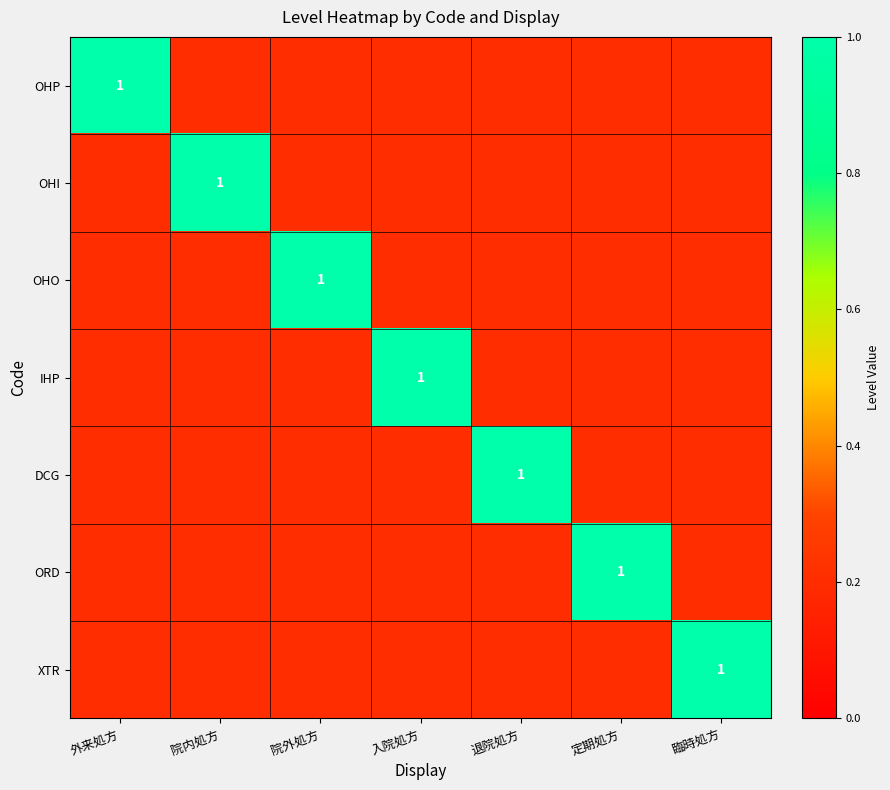

What is the sum of the OHP values at 院内処方 and 退院処方?

0.4